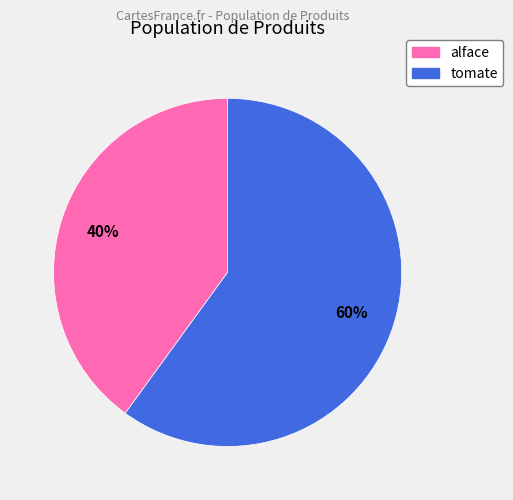

How many slices are in this pie chart?

2